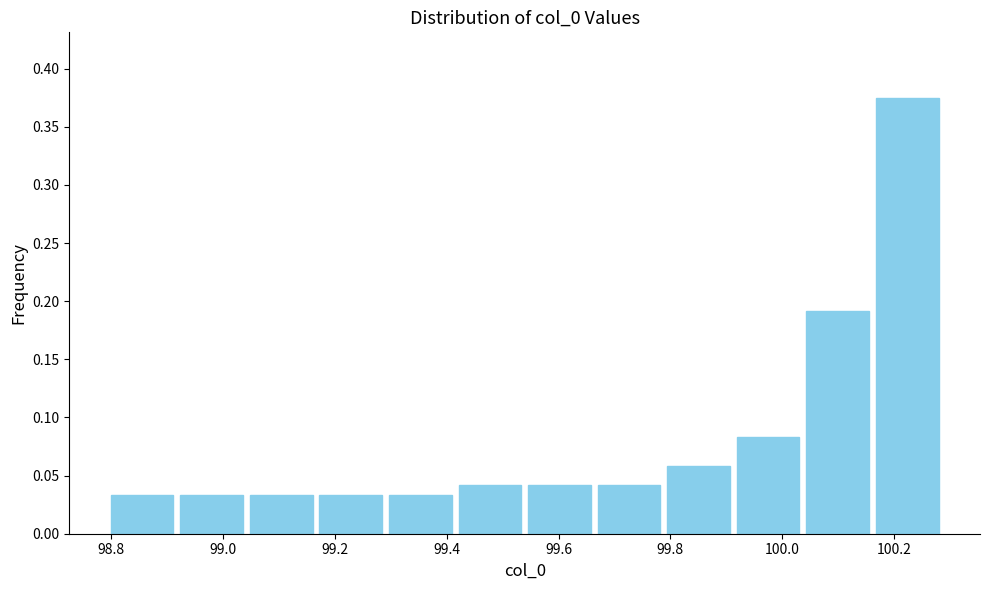

Reading left to right, transcribe this chart: for each bar, give the range it covers on the x-axis and its height. Neither the bar edges nor the heights are printed on the chart, so give them approximately, as read against the axes.

98.80 to 98.92: 0.035
98.92 to 99.04: 0.035
99.04 to 99.16: 0.035
99.16 to 99.30: 0.035
99.30 to 99.42: 0.035
99.42 to 99.54: 0.040
99.54 to 99.66: 0.040
99.66 to 99.78: 0.040
99.78 to 99.92: 0.060
99.92 to 100.04: 0.085
100.04 to 100.16: 0.190
100.16 to 100.28: 0.375